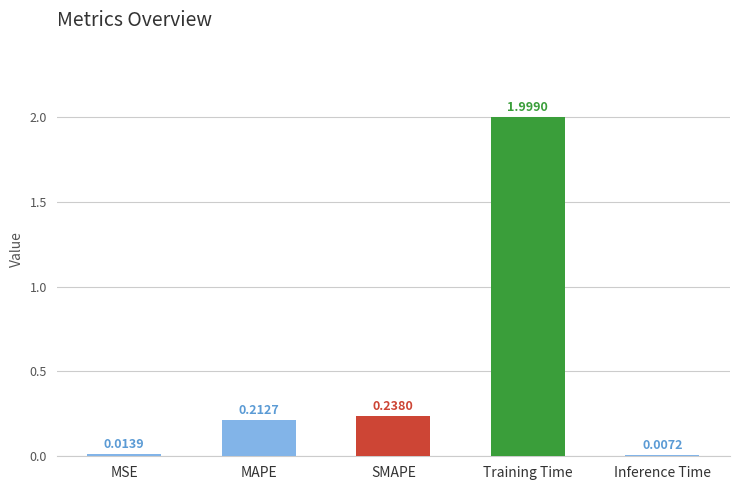

Where is the data nearest to the value 1?

SMAPE